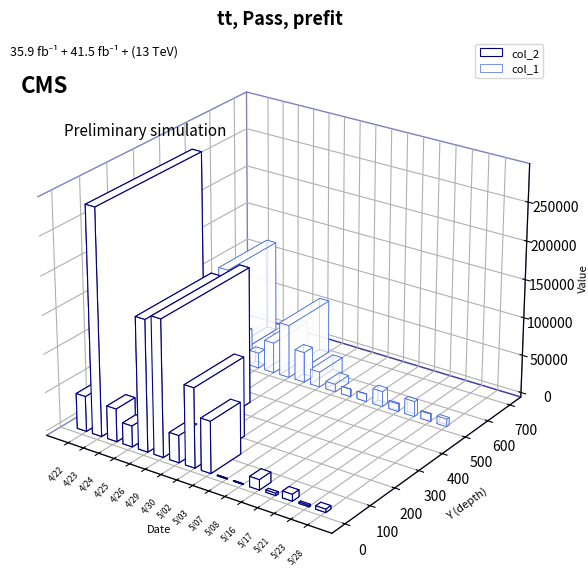

At how many categories does at least one series exceed 185495?

3